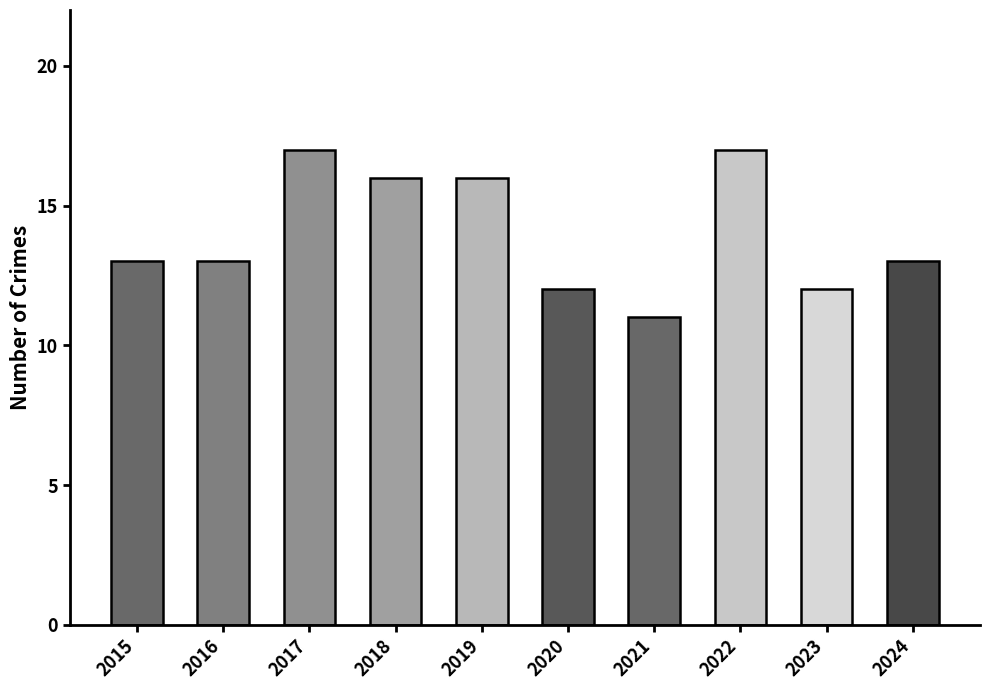

What is the difference between the second highest and second lowest values?

5